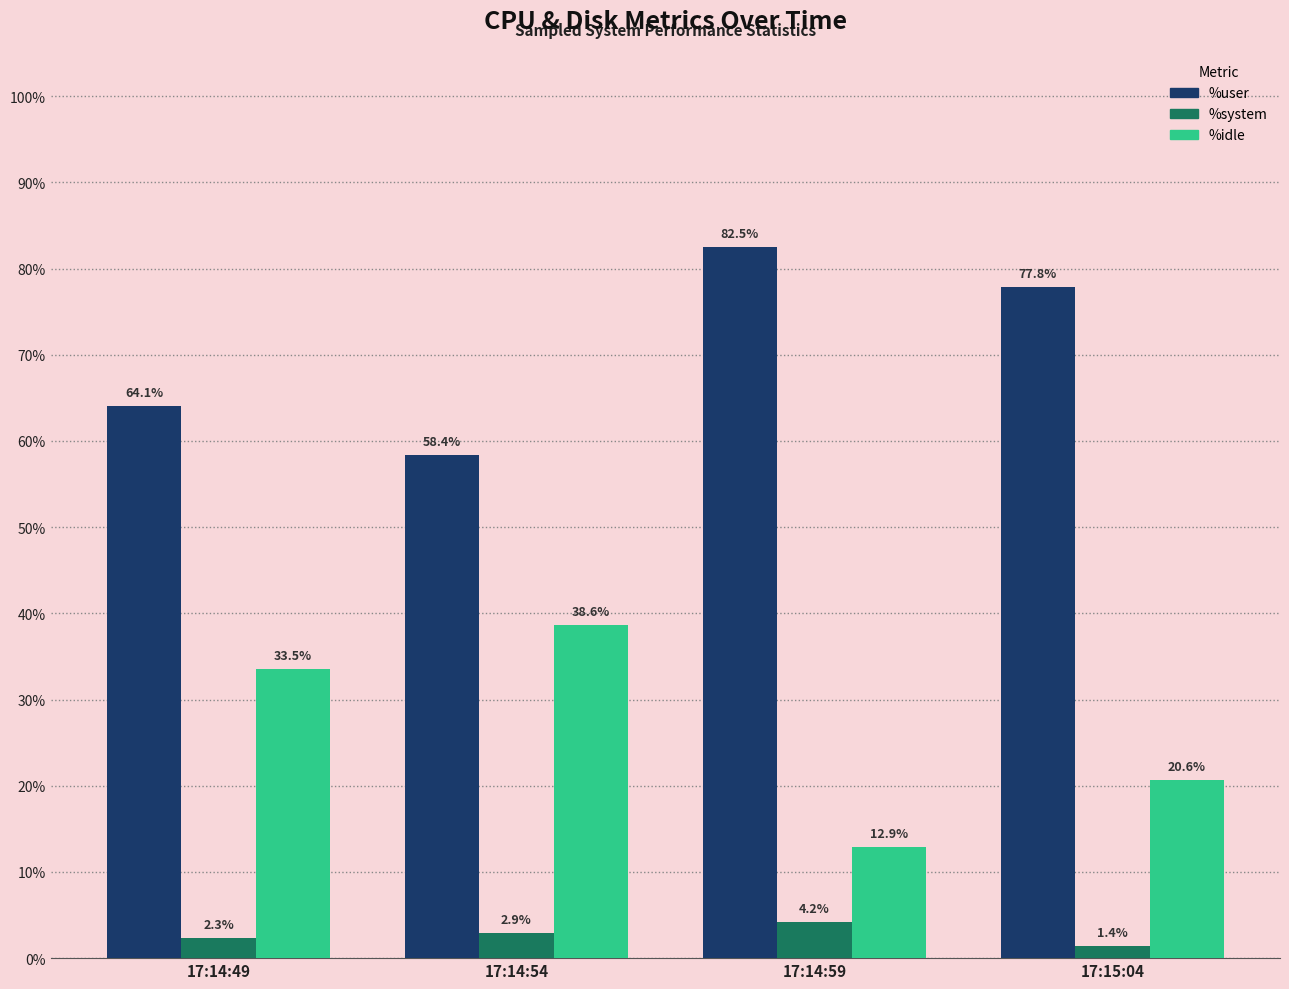

How many values in the %system series are below 2?

1